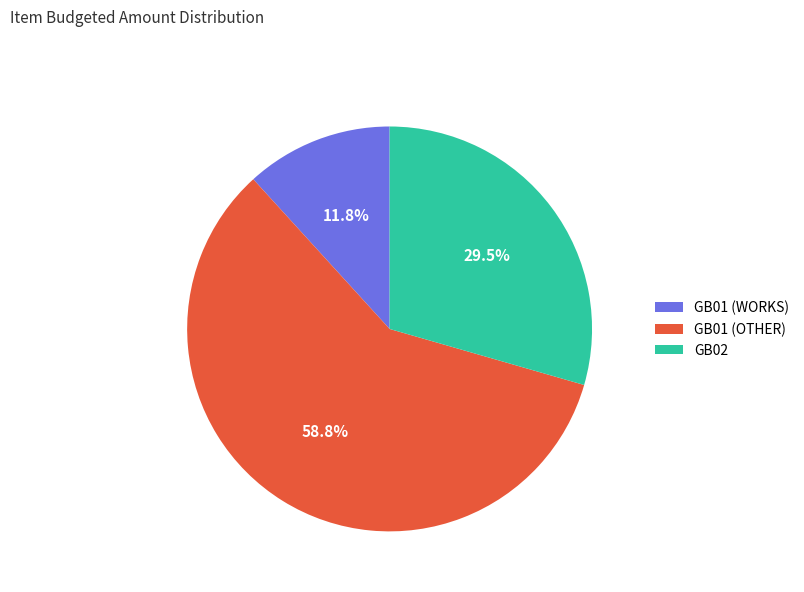

How many segments does this pie chart have?

3